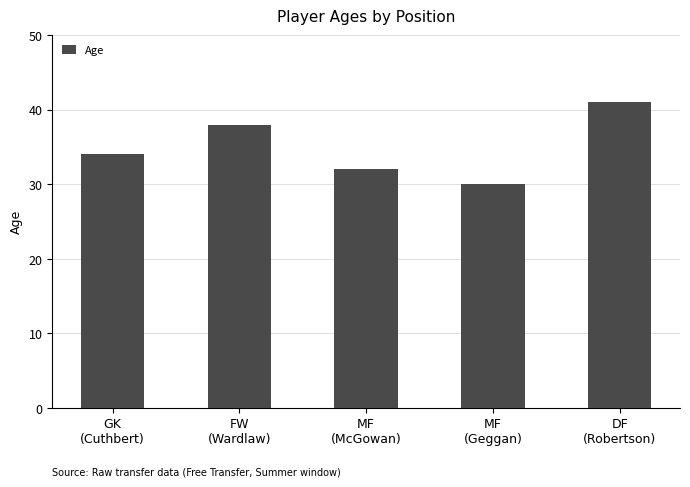

What is the ratio of the value at MF
(Geggan) to the value at FW
(Wardlaw)?

0.8